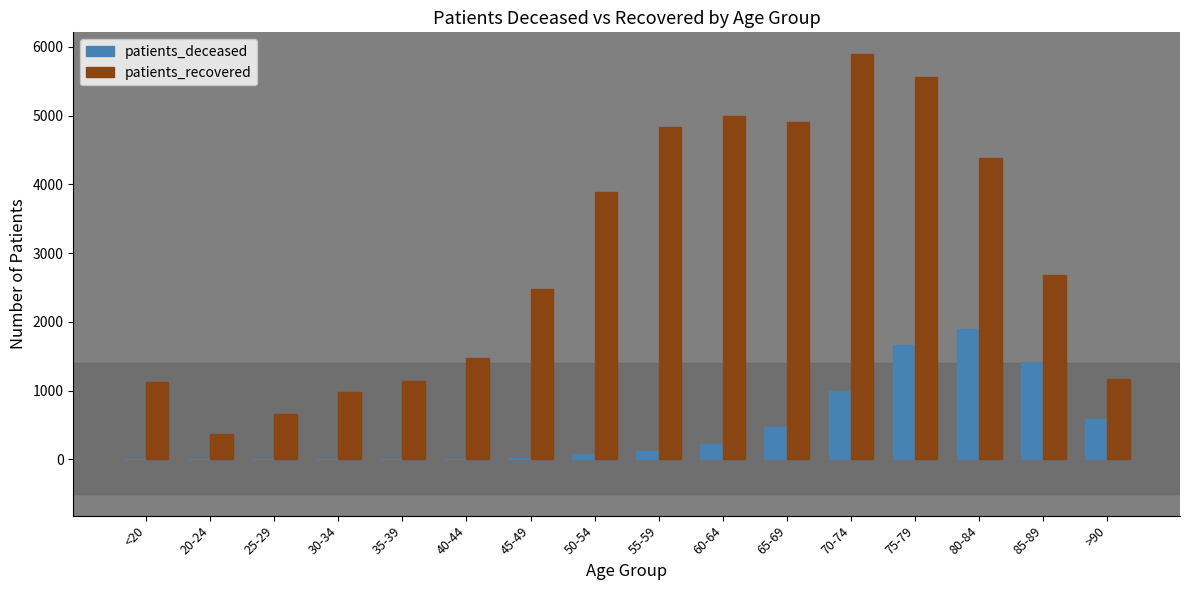

Is the value of patients_deceased at 30-34 greater than the value of patients_recovered at 30-34?

No